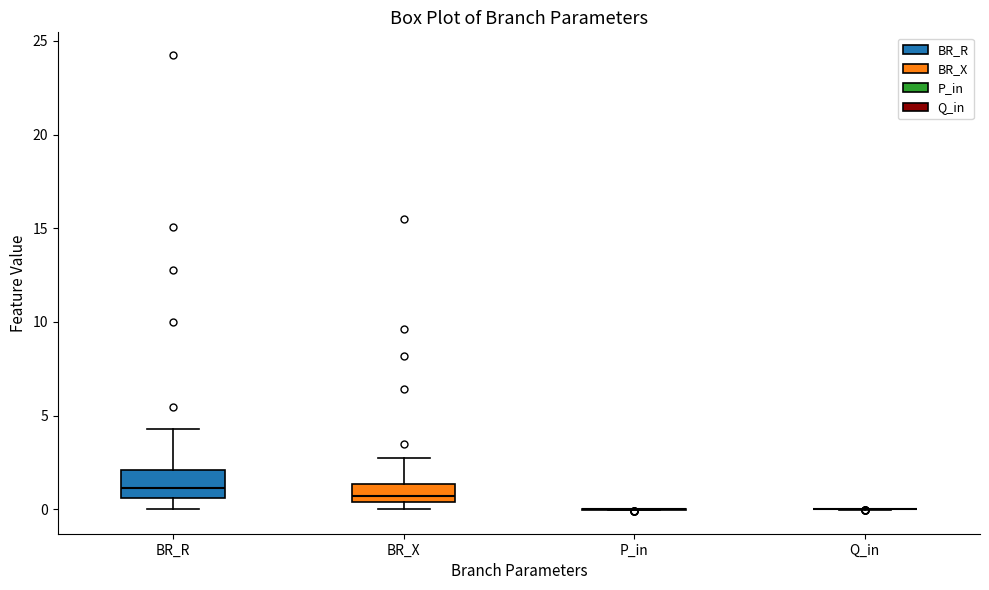

Where does the upper whisker of the box for BR_R end on the y-axis? The values are not printed on the chart, so give them approximately, as read against the axis.

4.5